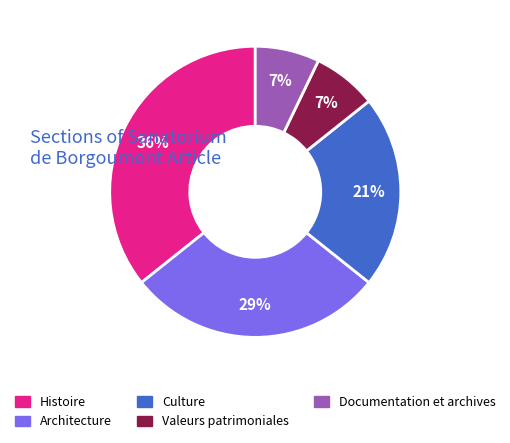

Does any single category account for the majority?

No